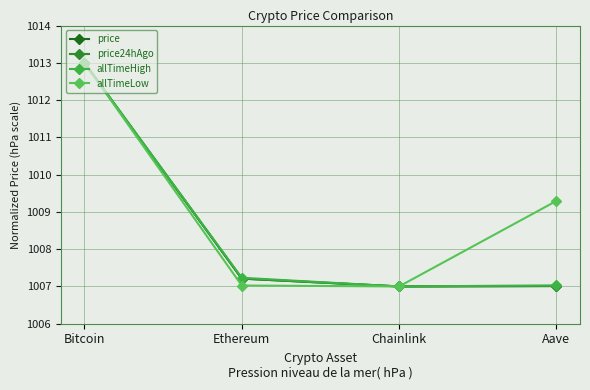

What is the difference between the maximum and minimum values in the price24hAgo series?

6.0